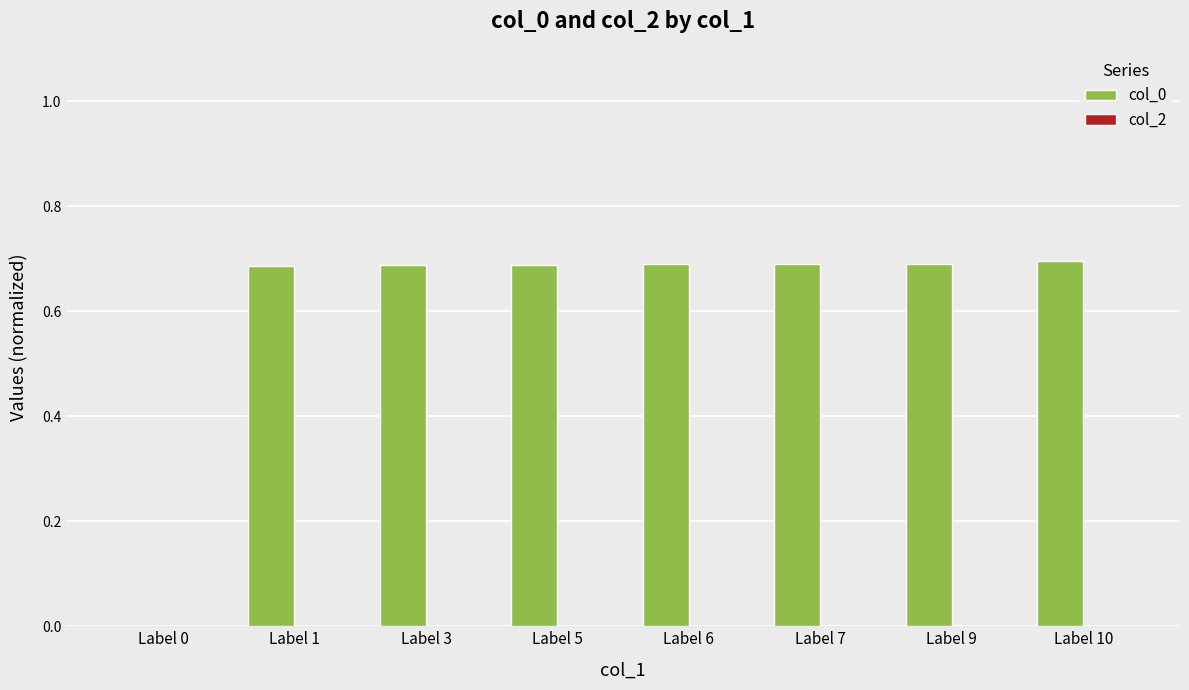

Does the chart contain stacked bars?

No